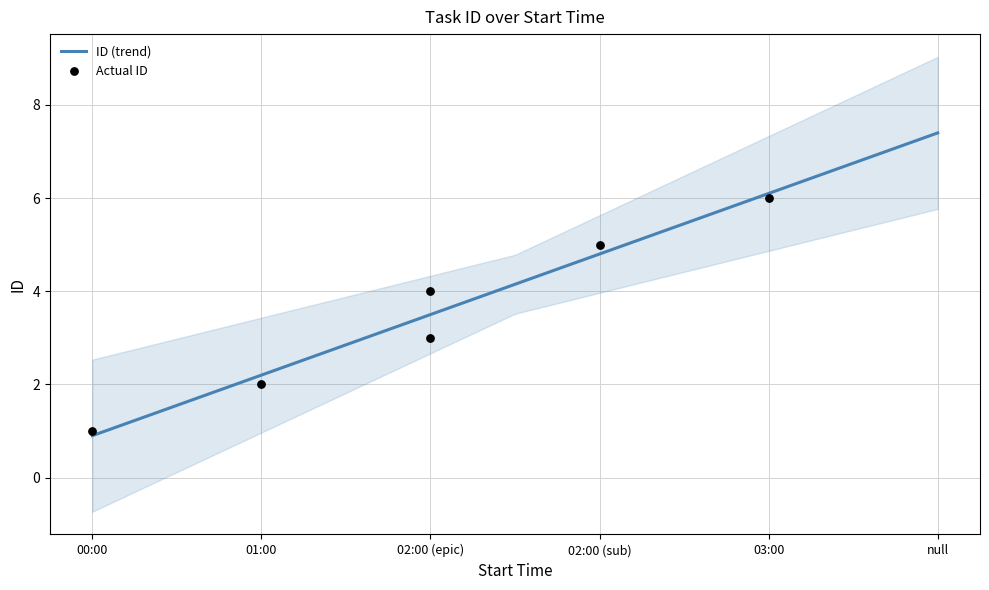

What is the highest value of the ID (trend) series?

7.4